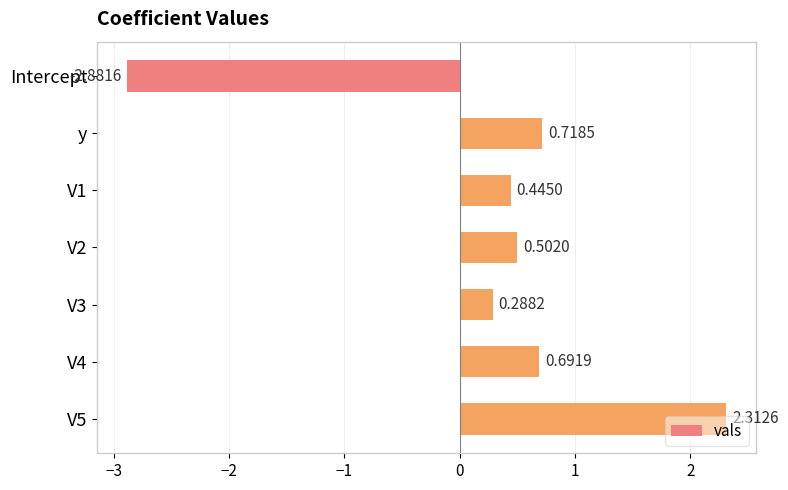

Which category has the lowest value across all series?

Intercept